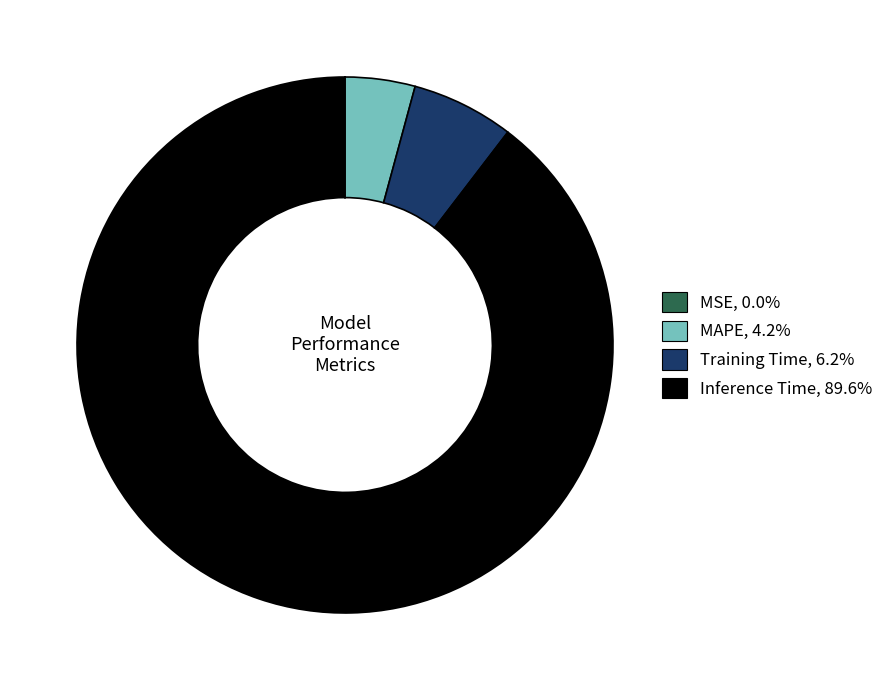

Does Inference Time represent more than half of the total?

Yes